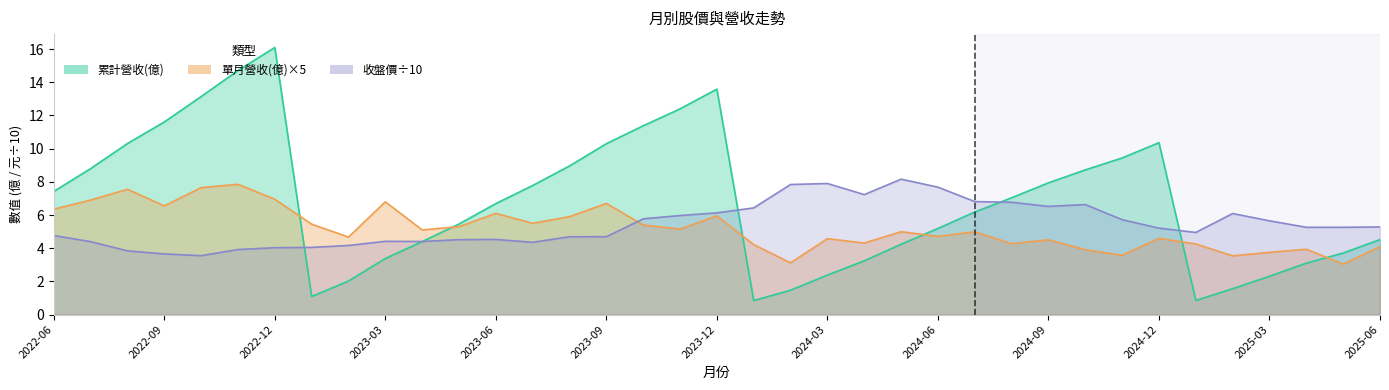

Reading right to left, transcribe all the data shown in this chart.

累計營收(億): 2025-06=4.5	2025-05=3.7	2025-04=3.1	2025-03=2.3	2025-02=1.6	2025-01=0.9	2024-12=10.4	2024-11=9.4	2024-10=8.7	2024-09=7.9	2024-08=7.0	2024-07=6.2	2024-06=5.2	2024-05=4.2	2024-04=3.2	2024-03=2.4	2024-02=1.5	2024-01=0.8	2023-12=13.6	2023-11=12.4	2023-10=11.4	2023-09=10.3	2023-08=9.0	2023-07=7.8	2023-06=6.7	2023-05=5.5	2023-04=4.4	2023-03=3.4	2023-02=2.0	2023-01=1.1	2022-12=16.1	2022-11=14.7	2022-10=13.1	2022-09=11.6	2022-08=10.3	2022-07=8.8	2022-06=7.4
單月營收(億): 2025-06=4.1	2025-05=3.0	2025-04=3.9	2025-03=3.8	2025-02=3.5	2025-01=4.3	2024-12=4.6	2024-11=3.6	2024-10=3.9	2024-09=4.5	2024-08=4.3	2024-07=5.0	2024-06=4.7	2024-05=5.0	2024-04=4.3	2024-03=4.6	2024-02=3.1	2024-01=4.2	2023-12=5.9	2023-11=5.2	2023-10=5.4	2023-09=6.7	2023-08=5.9	2023-07=5.5	2023-06=6.1	2023-05=5.3	2023-04=5.1	2023-03=6.8	2023-02=4.7	2023-01=5.5	2022-12=6.9	2022-11=7.9	2022-10=7.7	2022-09=6.6	2022-08=7.5	2022-07=6.9	2022-06=6.3
收盤價: 2025-06=5.3	2025-05=5.3	2025-04=5.3	2025-03=5.7	2025-02=6.1	2025-01=5.0	2024-12=5.2	2024-11=5.7	2024-10=6.6	2024-09=6.5	2024-08=6.8	2024-07=6.8	2024-06=7.7	2024-05=8.2	2024-04=7.2	2024-03=7.9	2024-02=7.8	2024-01=6.4	2023-12=6.1	2023-11=6.0	2023-10=5.8	2023-09=4.7	2023-08=4.7	2023-07=4.4	2023-06=4.5	2023-05=4.5	2023-04=4.4	2023-03=4.4	2023-02=4.2	2023-01=4.0	2022-12=4.0	2022-11=3.9	2022-10=3.5	2022-09=3.7	2022-08=3.8	2022-07=4.4	2022-06=4.8